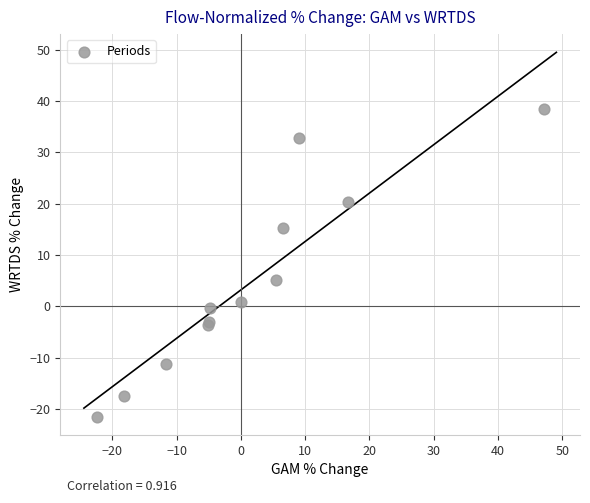

What Y value in the scatter plot is closest to 8?

5.1